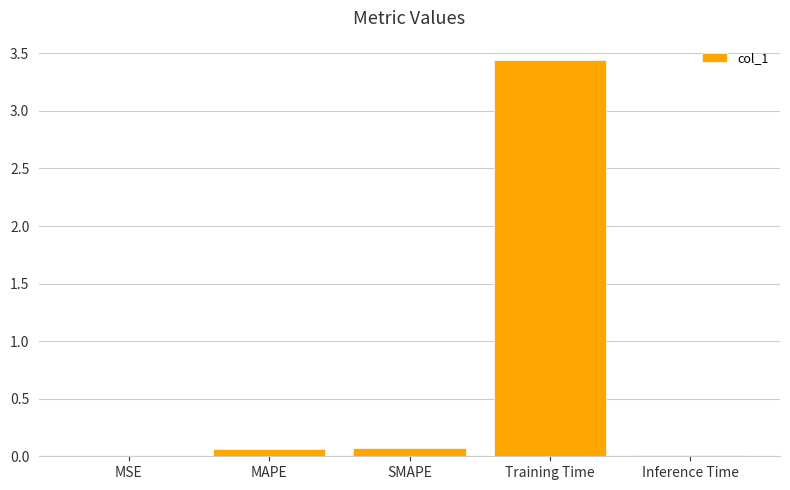

What is the average value?

0.7